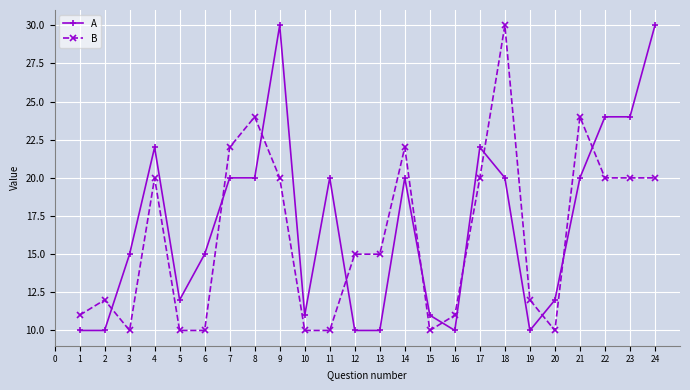

How many data points does each series have?

24